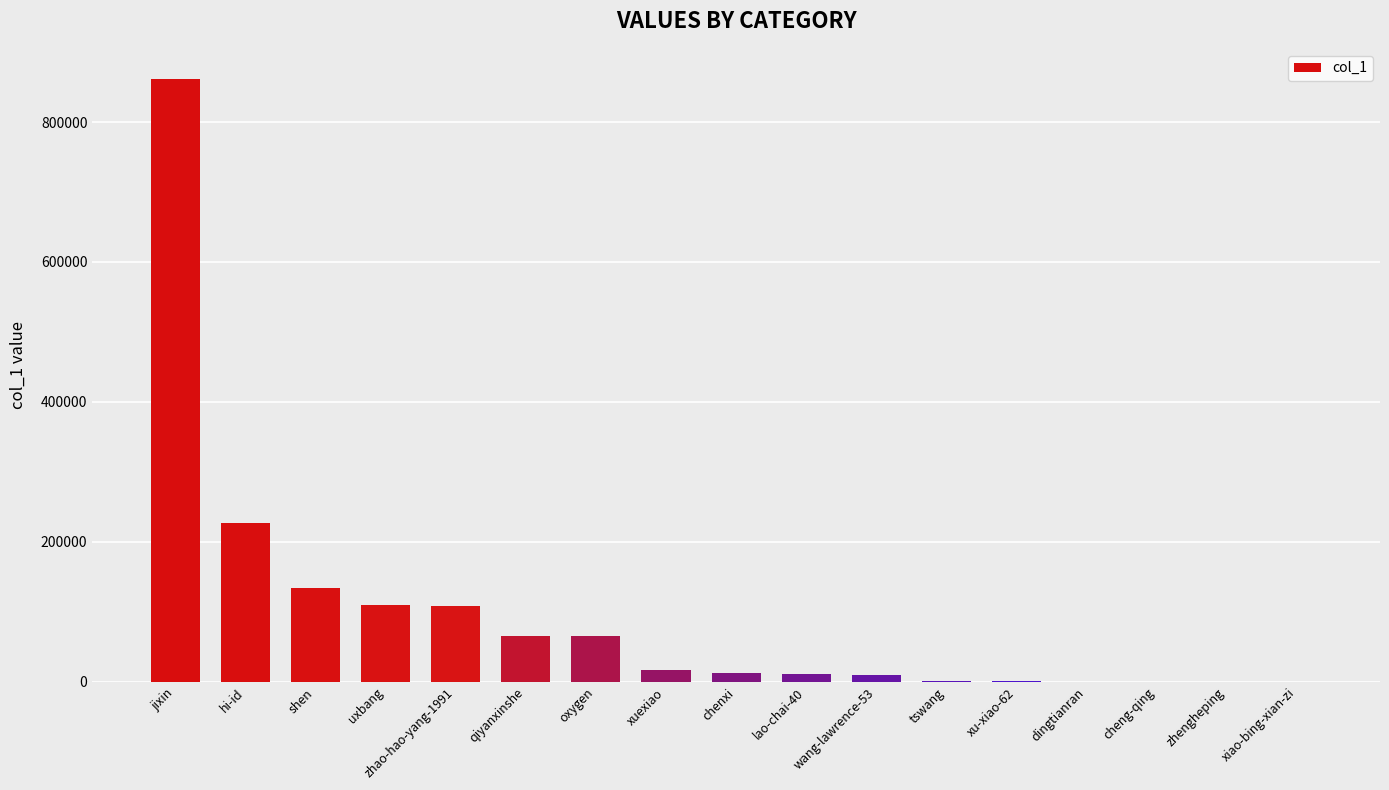

What is the sum of all values?

1626853